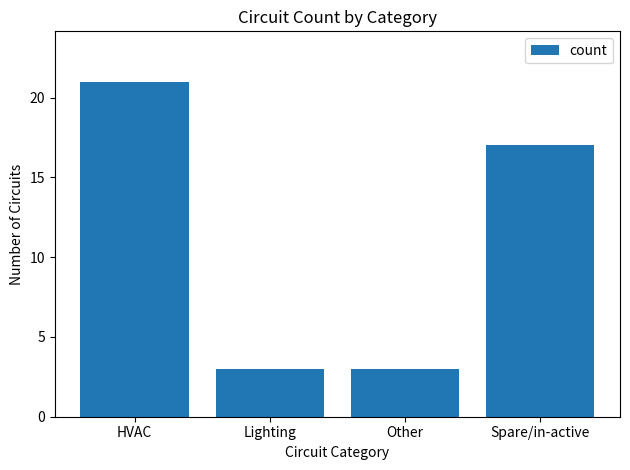

What is the smallest value displayed?

3